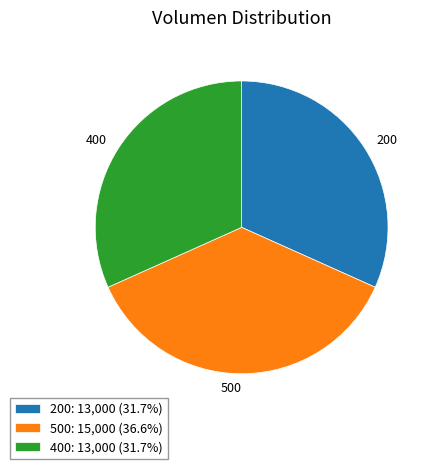

Do 500 and 200 together represent more than half of the pie?

Yes